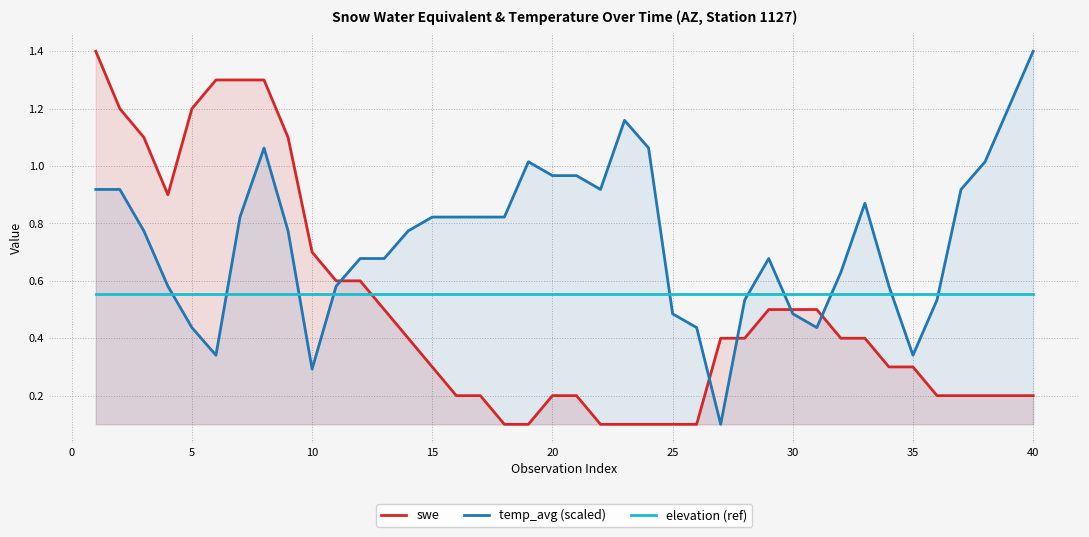

What is the maximum value shown in the chart?

1.4